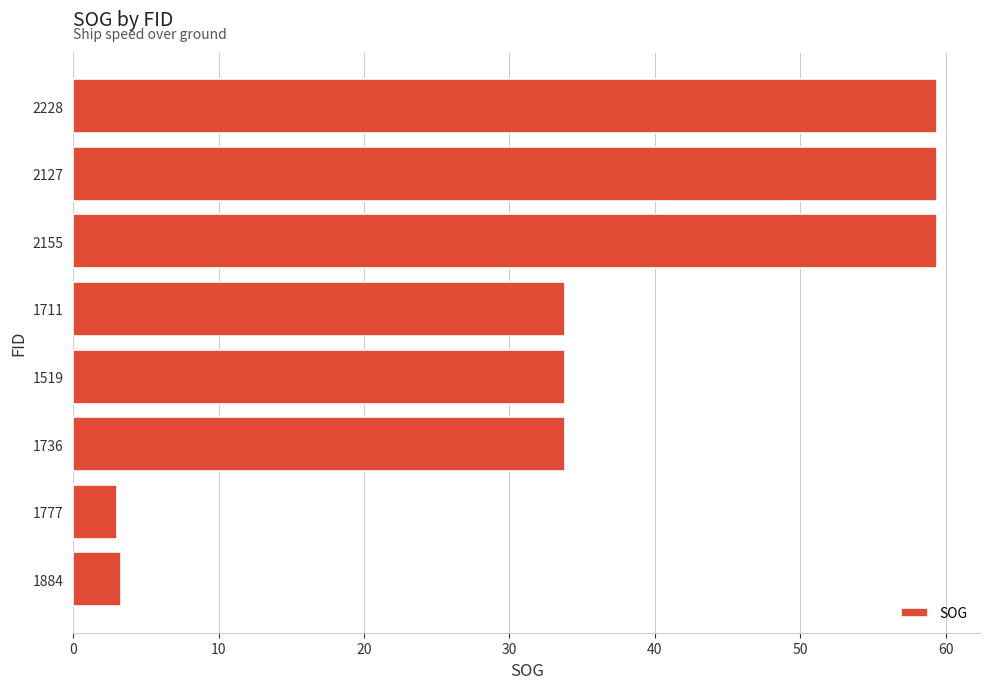

The chart shows a value of 33.8 at 1736. True or false?

True